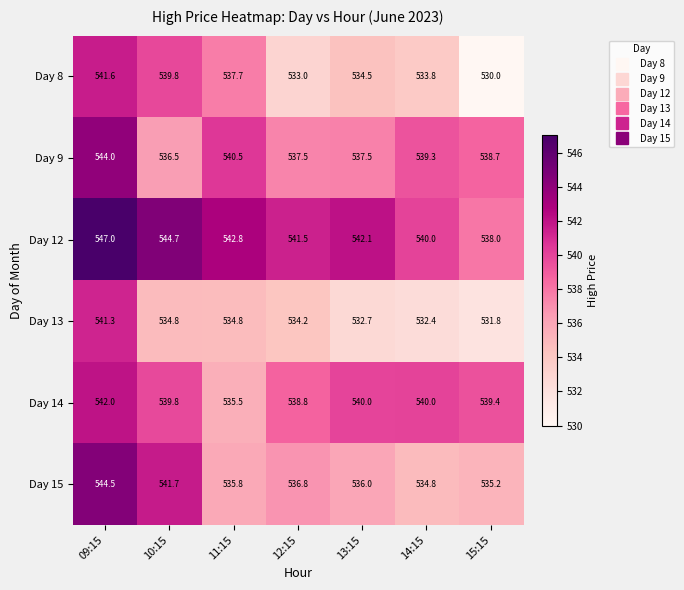

At 12:15, list the series in order from largest to smallest.

Day 12, Day 14, Day 9, Day 15, Day 13, Day 8